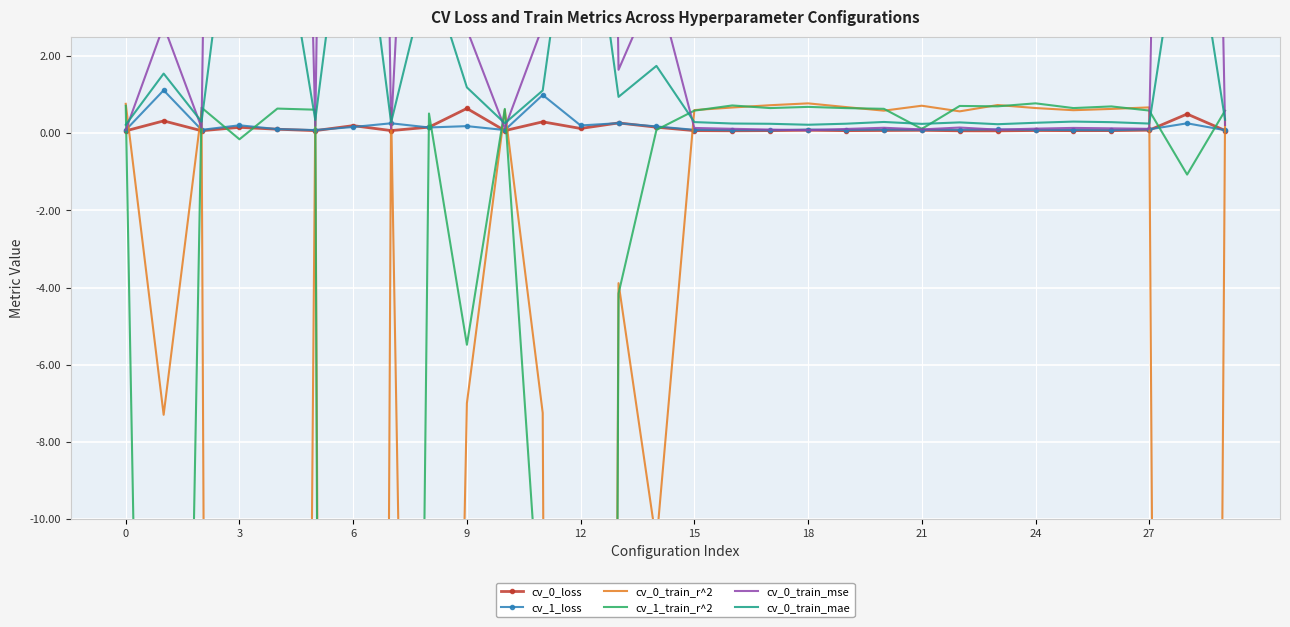

How many lines are shown in the chart?

6